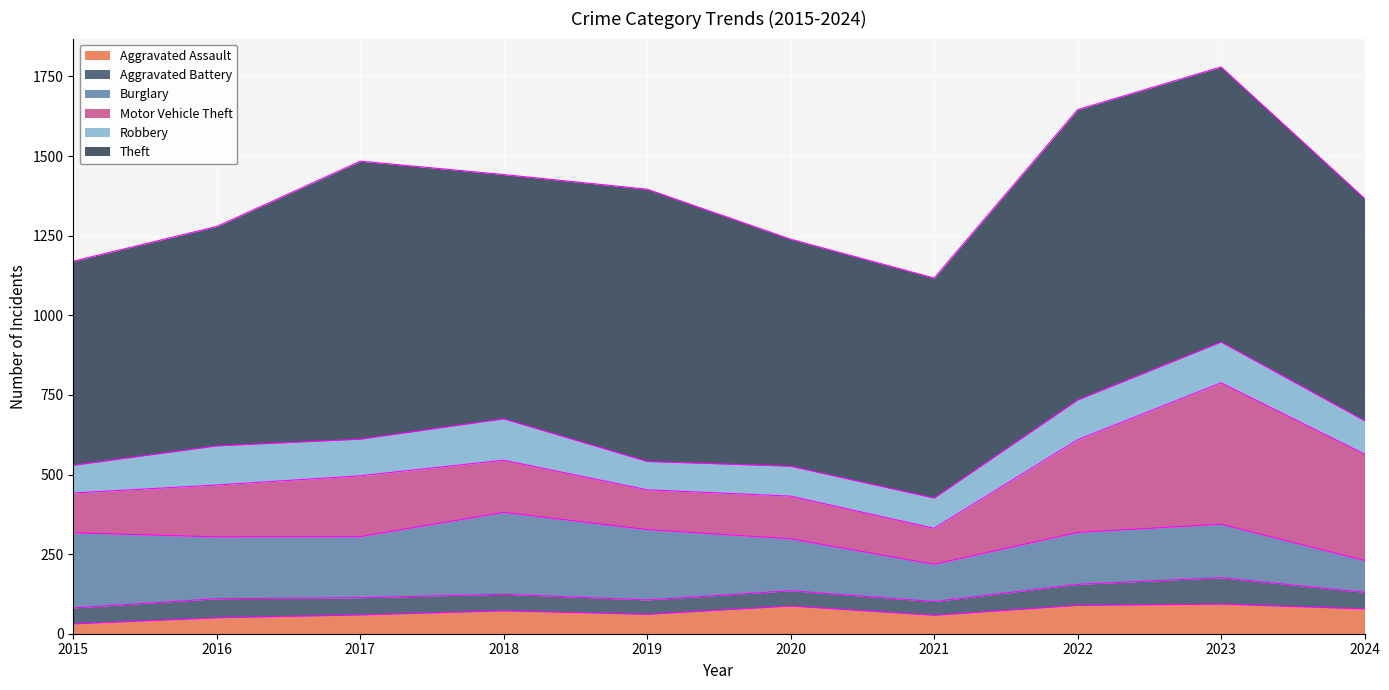

True or false: Burglary has a value of 257 at 2018.

True